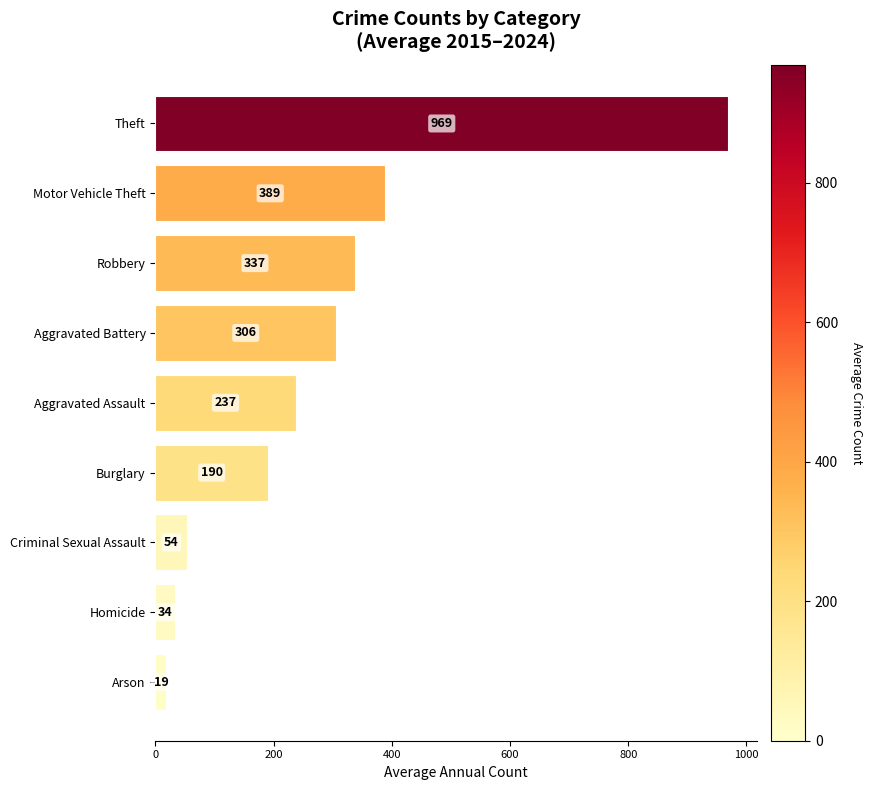

At which label is the value closest to 493?

Motor Vehicle Theft